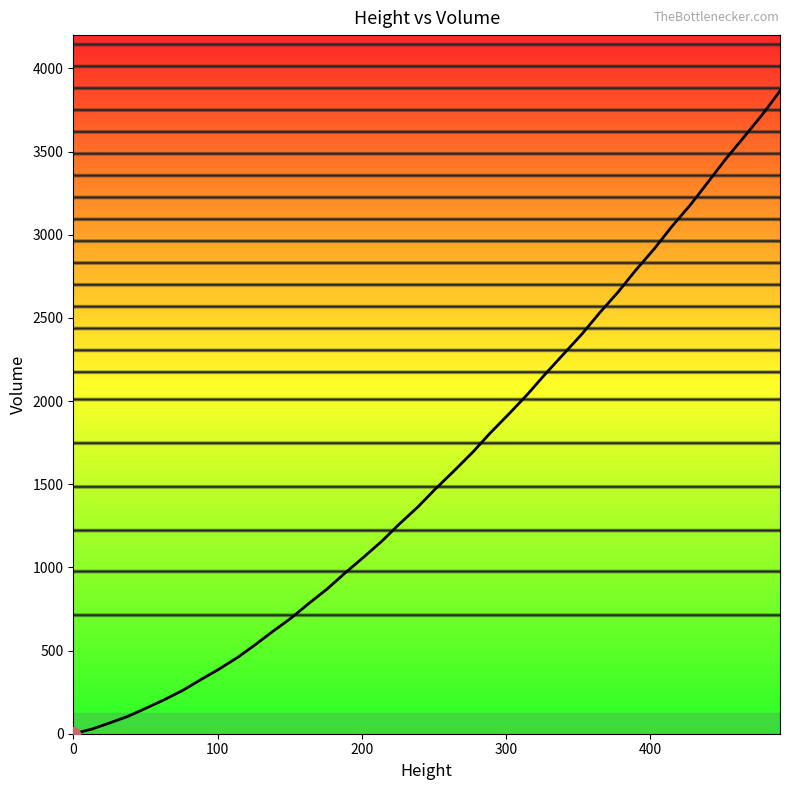

What is the greatest value displayed?

3864